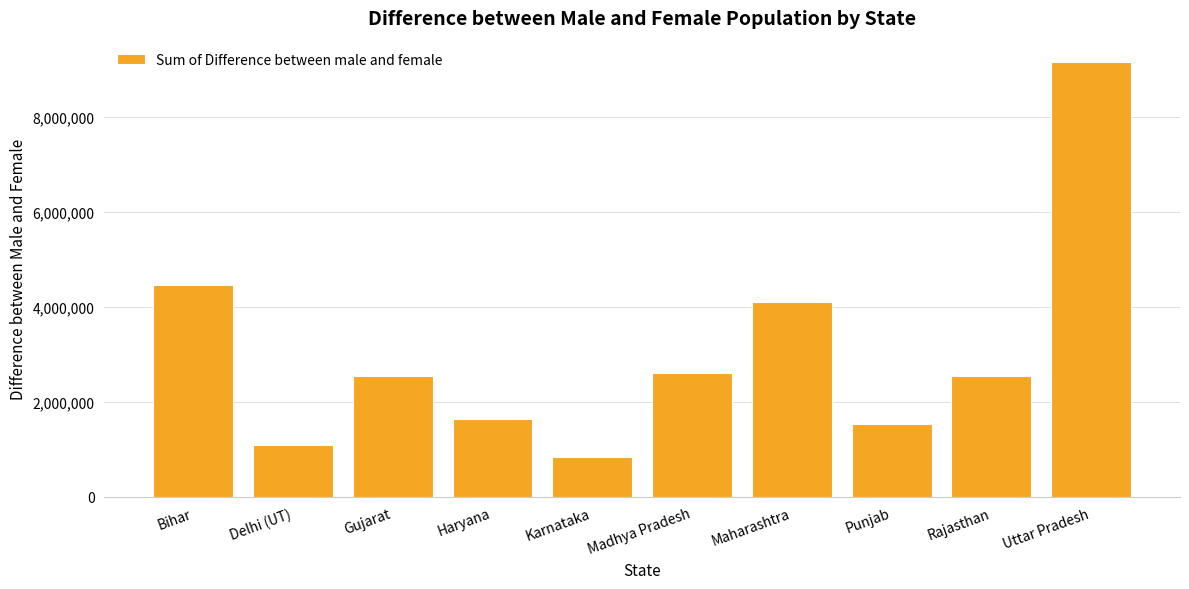

What is the difference between the second highest and second lowest values?

3370151